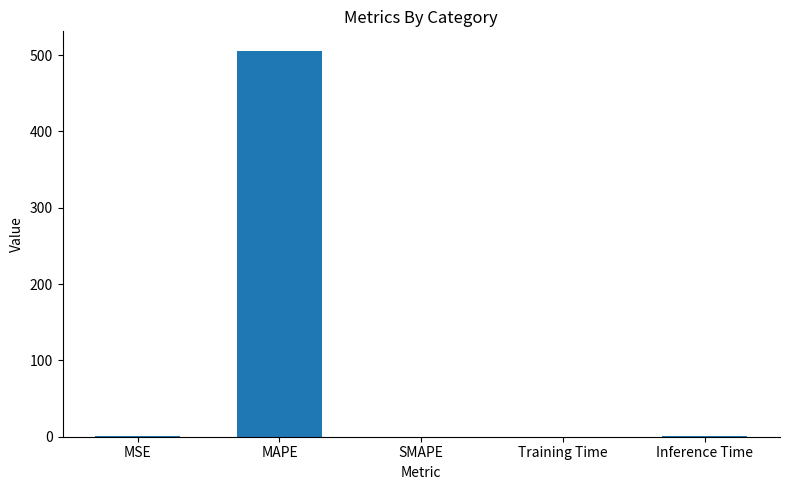

What is the difference between the values at MSE and MAPE?

505.3